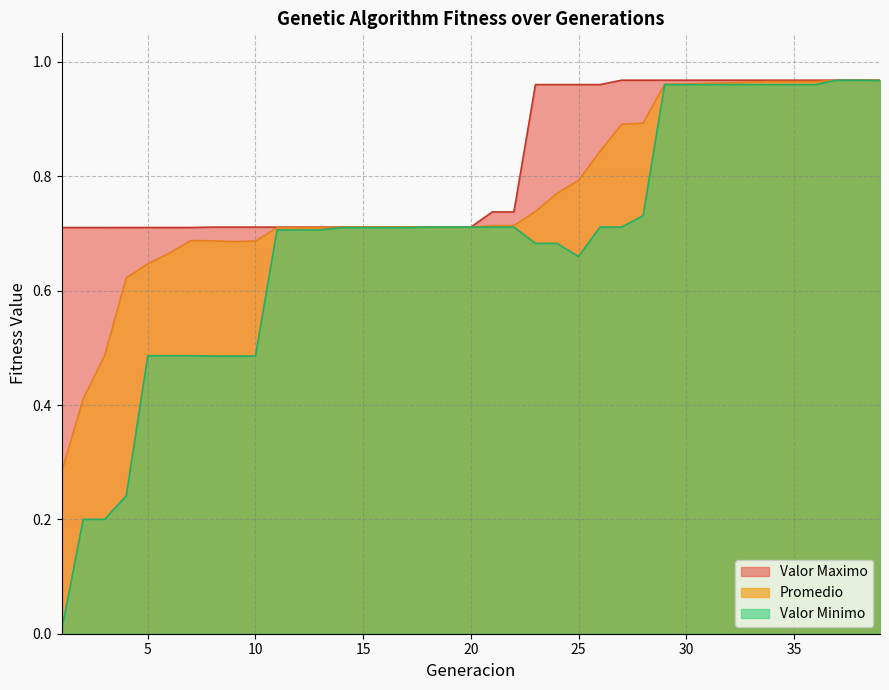

What is the value of the Valor Maximo point at the 13th from the left?

0.7